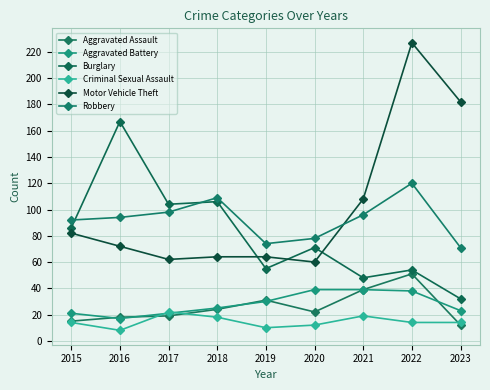

At which label does Criminal Sexual Assault reach its minimum?

2016